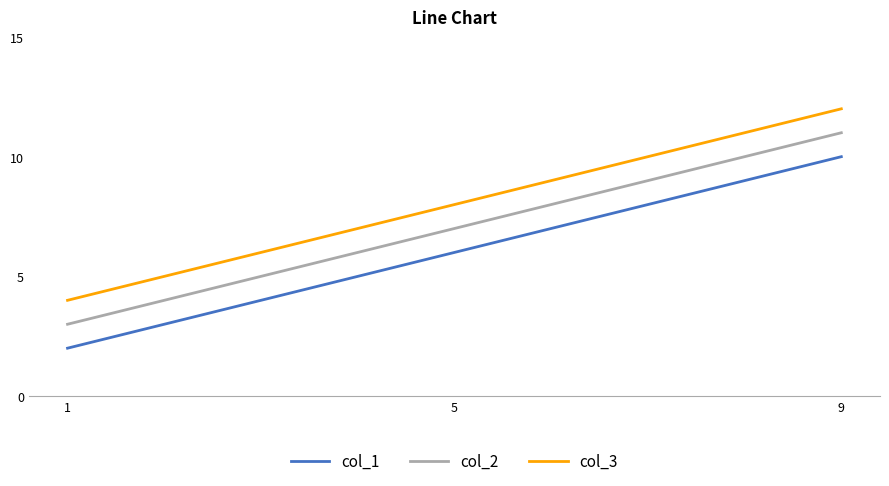

The value of col_3 at 5 is 13. True or false?

False